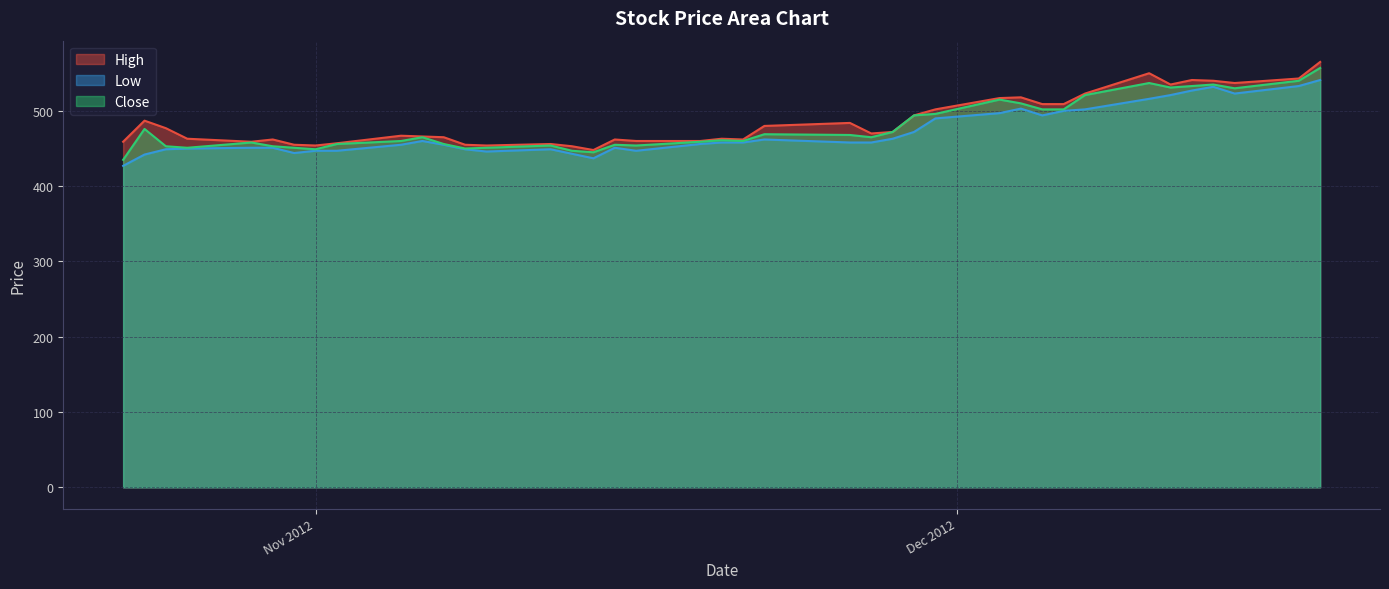

Rank the series by their average value, from lowest to highest.

Low, Close, High